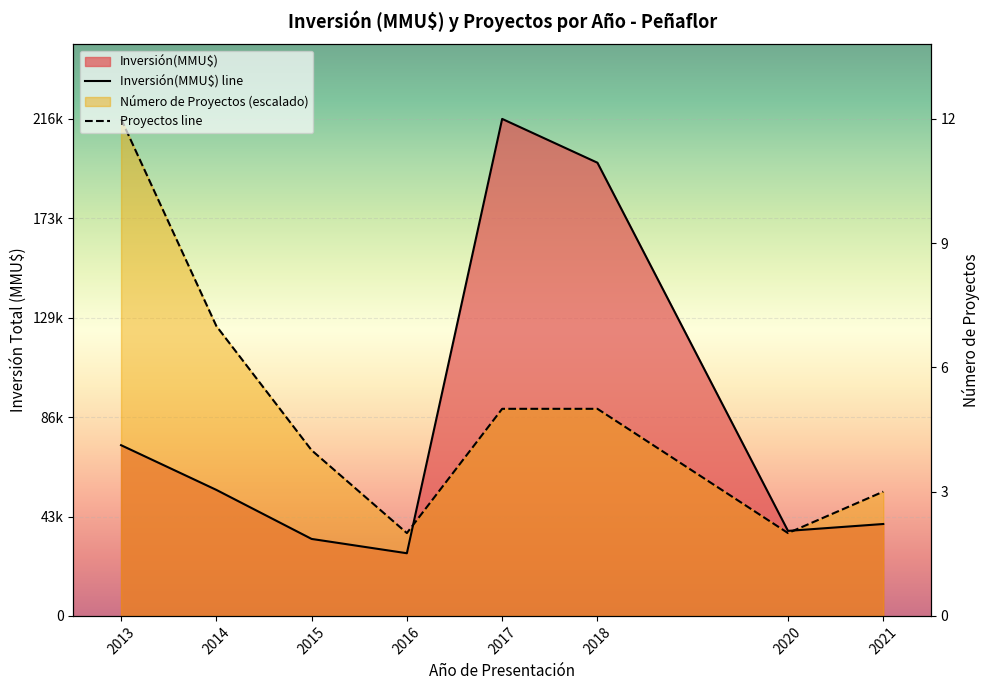

List the series in order of their overall mean, lowest first.

Inversión(MMU$) line, Proyectos line